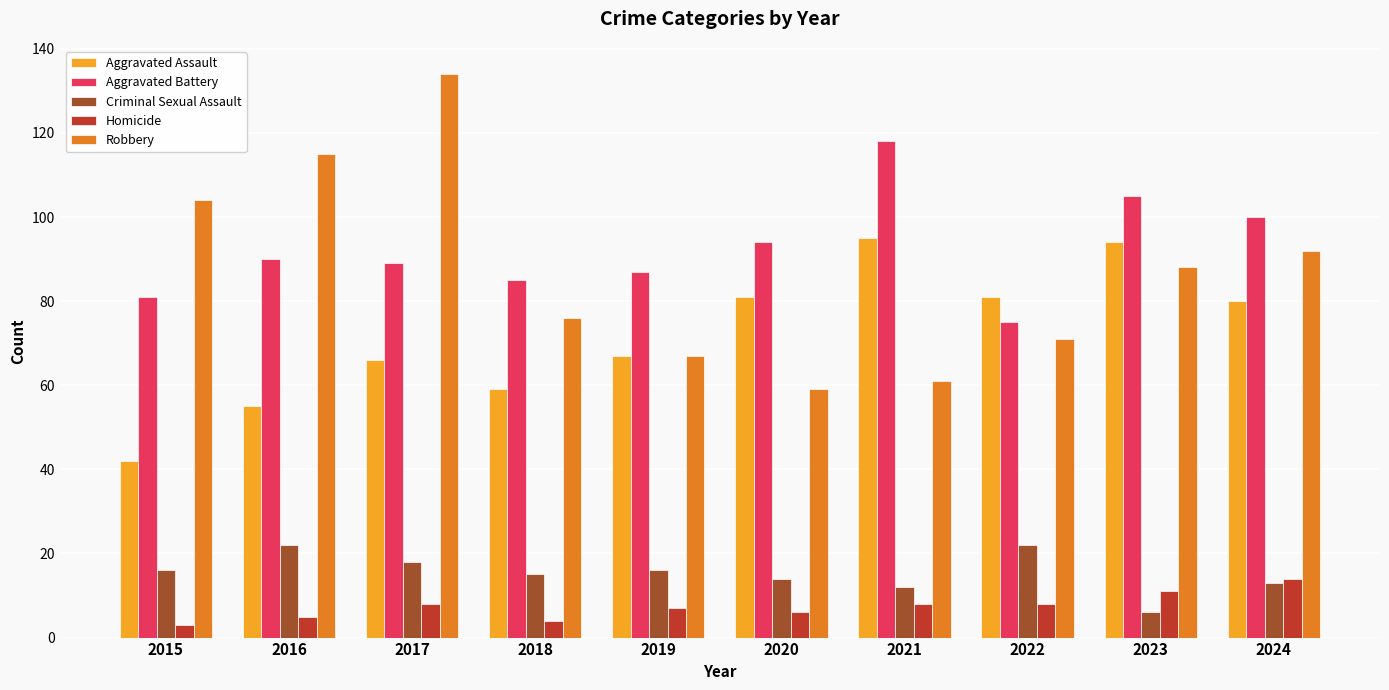

Count the number of data series in this chart.

5